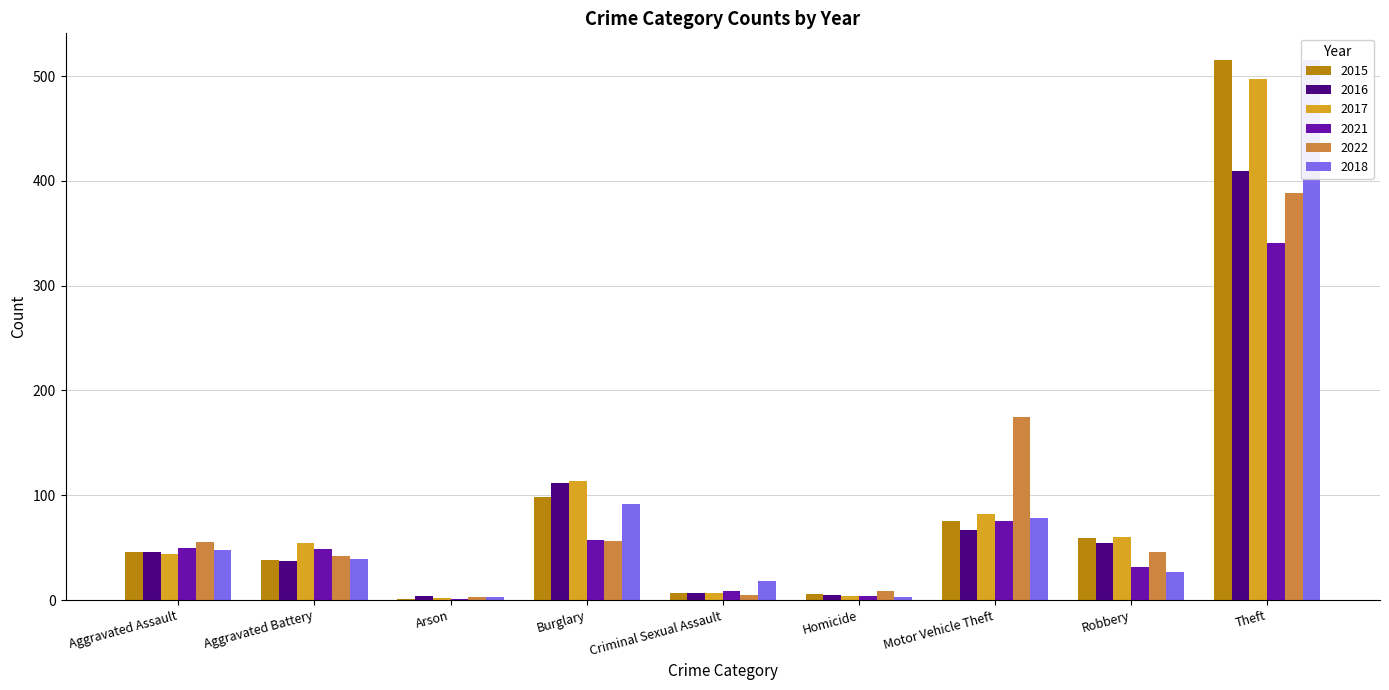

What is the spread (max minus min) of values at Homicide?

6